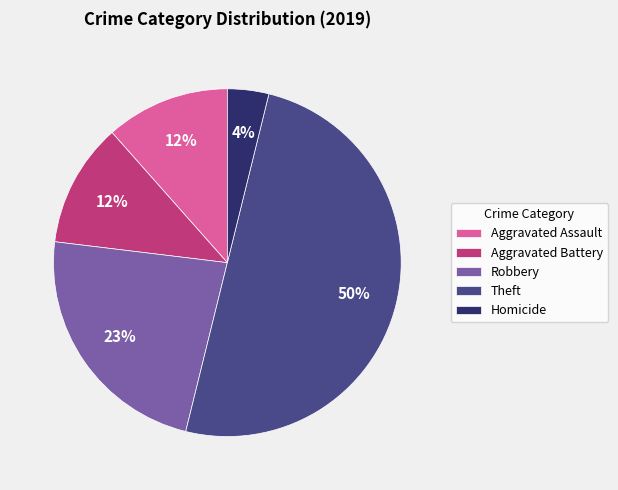

Count the number of slices in the pie.

5